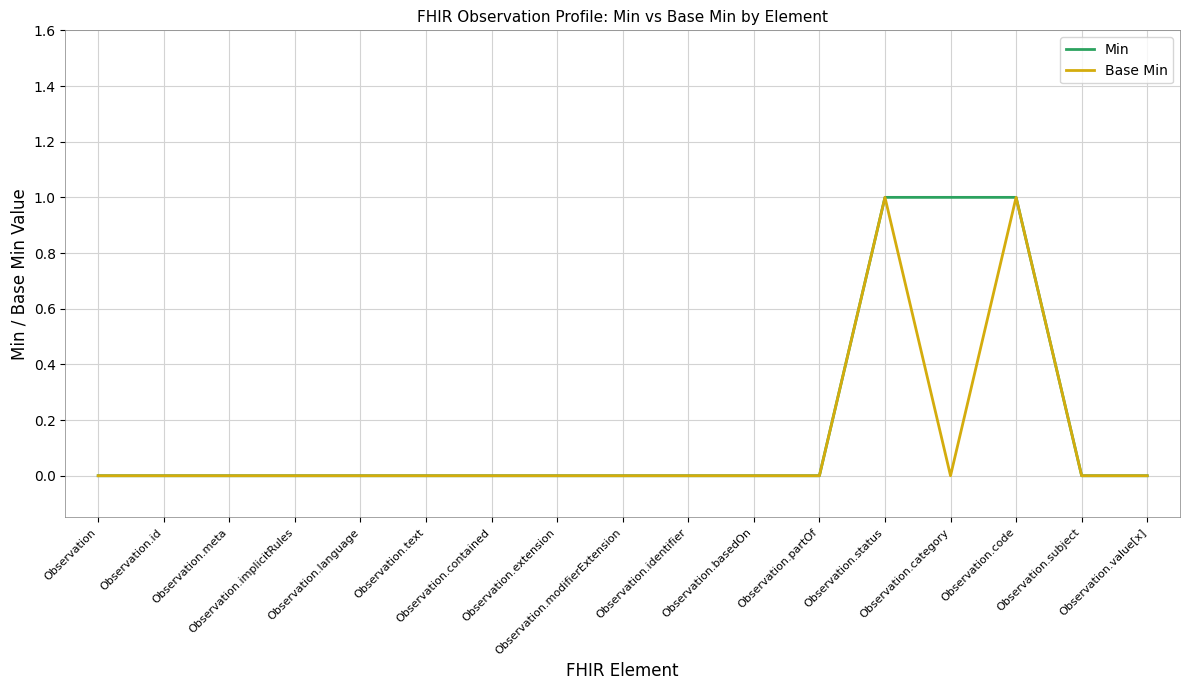

At which category is the sum across all series the highest?

Observation.status